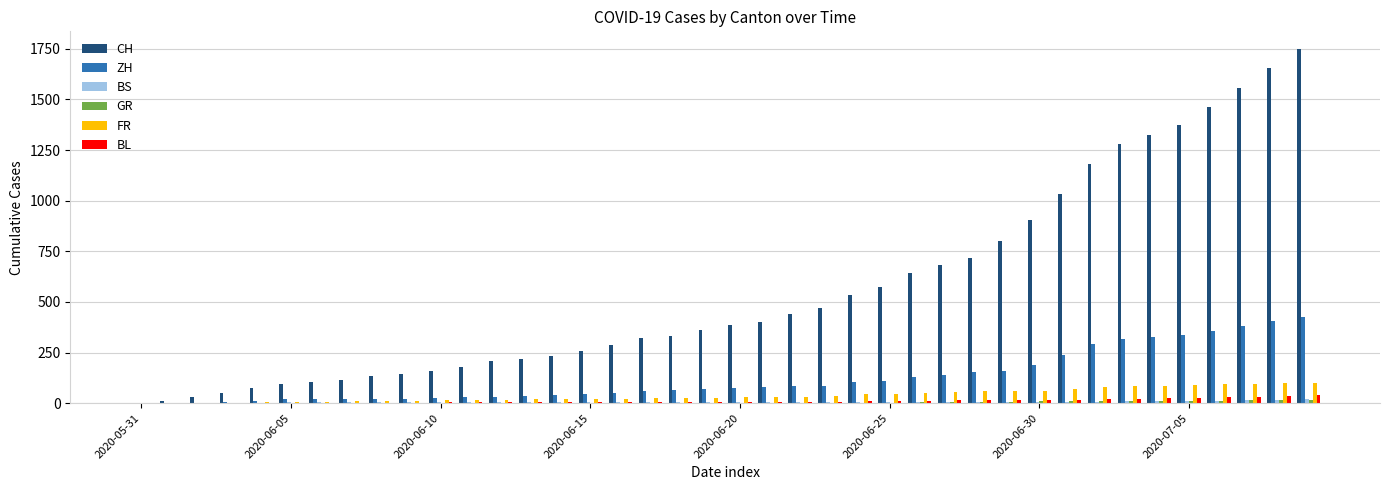

Does the chart contain stacked bars?

No